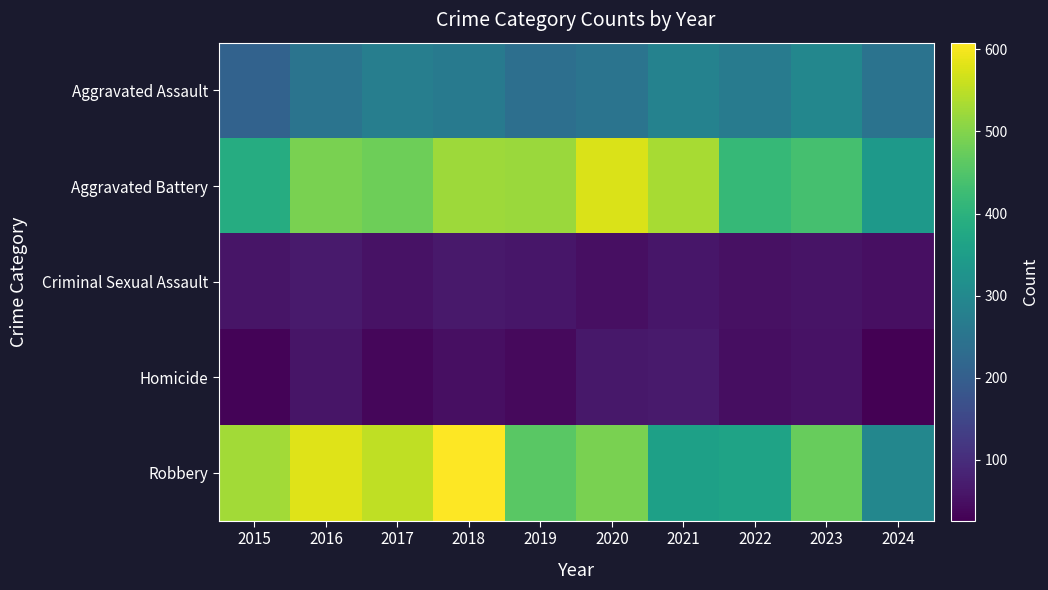

What is the difference between the maximum and minimum values in the Aggravated Assault series?

85